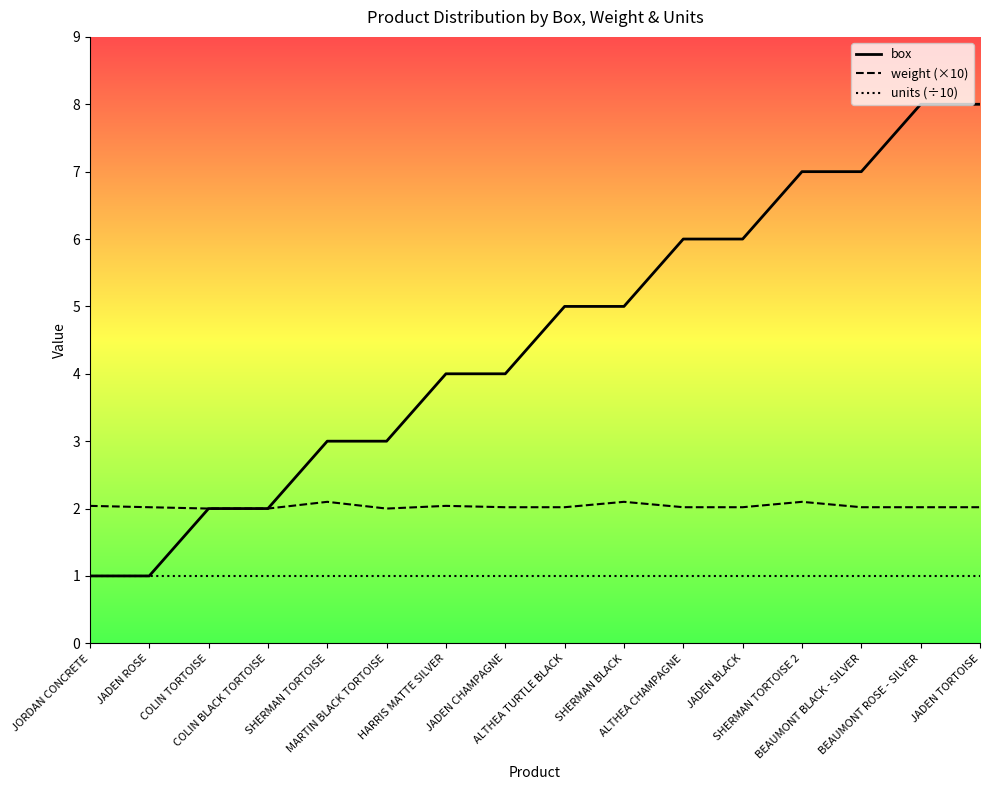

What position from the left is BEAUMONT BLACK - SILVER?

14